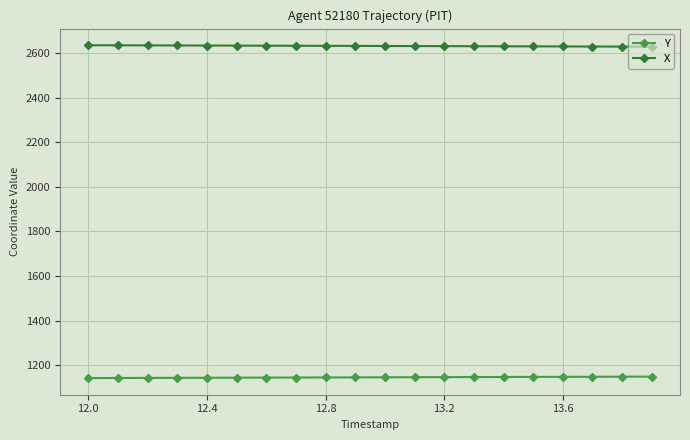

What are all the series names shown in the legend?

Y, X